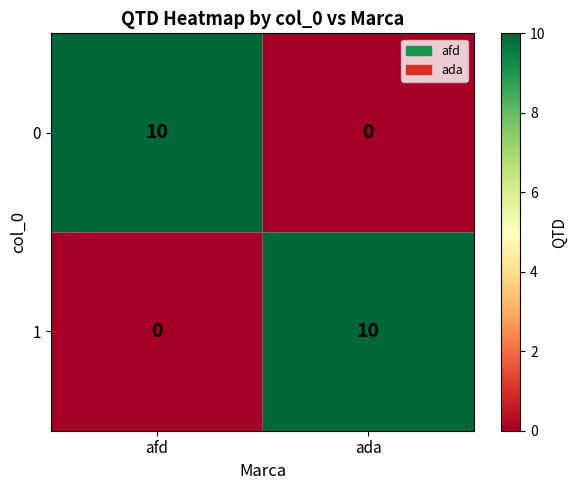

The value of 1 at ada is 5. True or false?

False